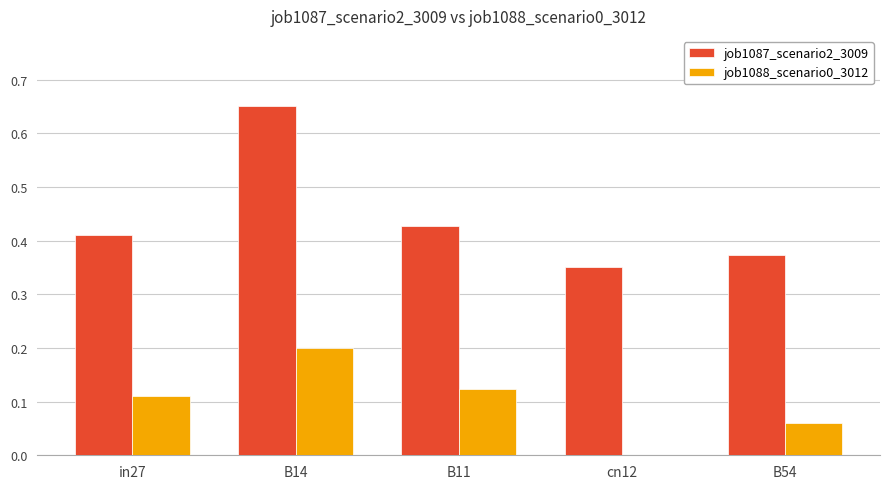

Between in27 and B54, which series saw the biggest shift?

job1088_scenario0_3012